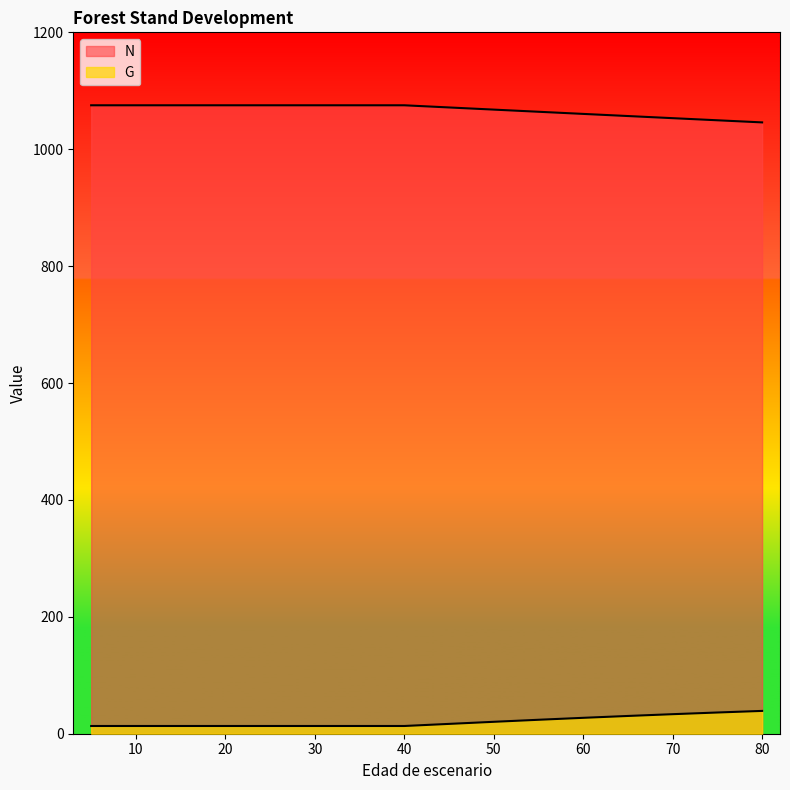

True or false: G and N intersect in this chart.

False